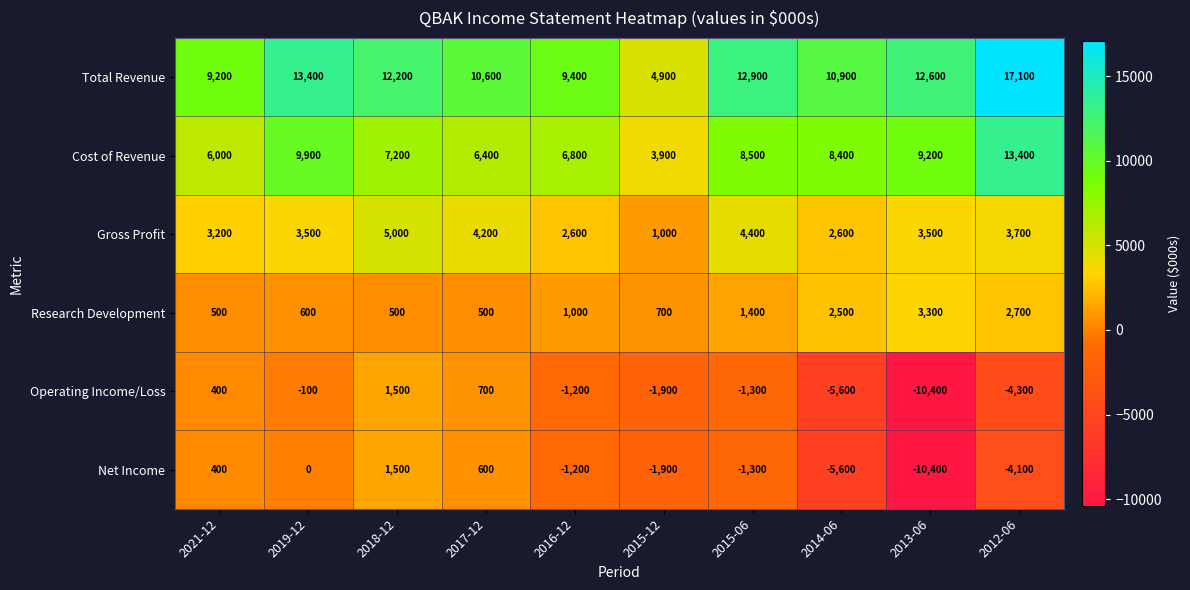

The Total Revenue series shows 13400 at 2019-12. True or false?

True